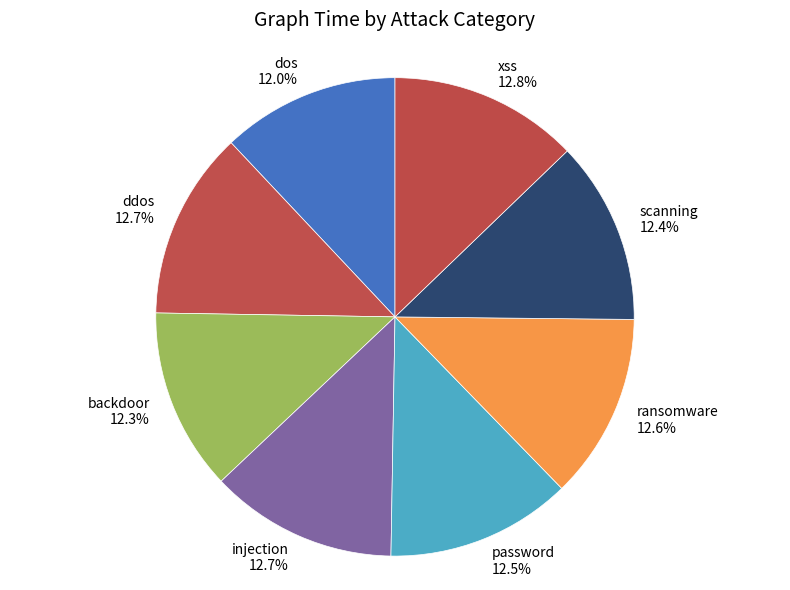

True or false: ransomware accounts for 13% of the total.

True